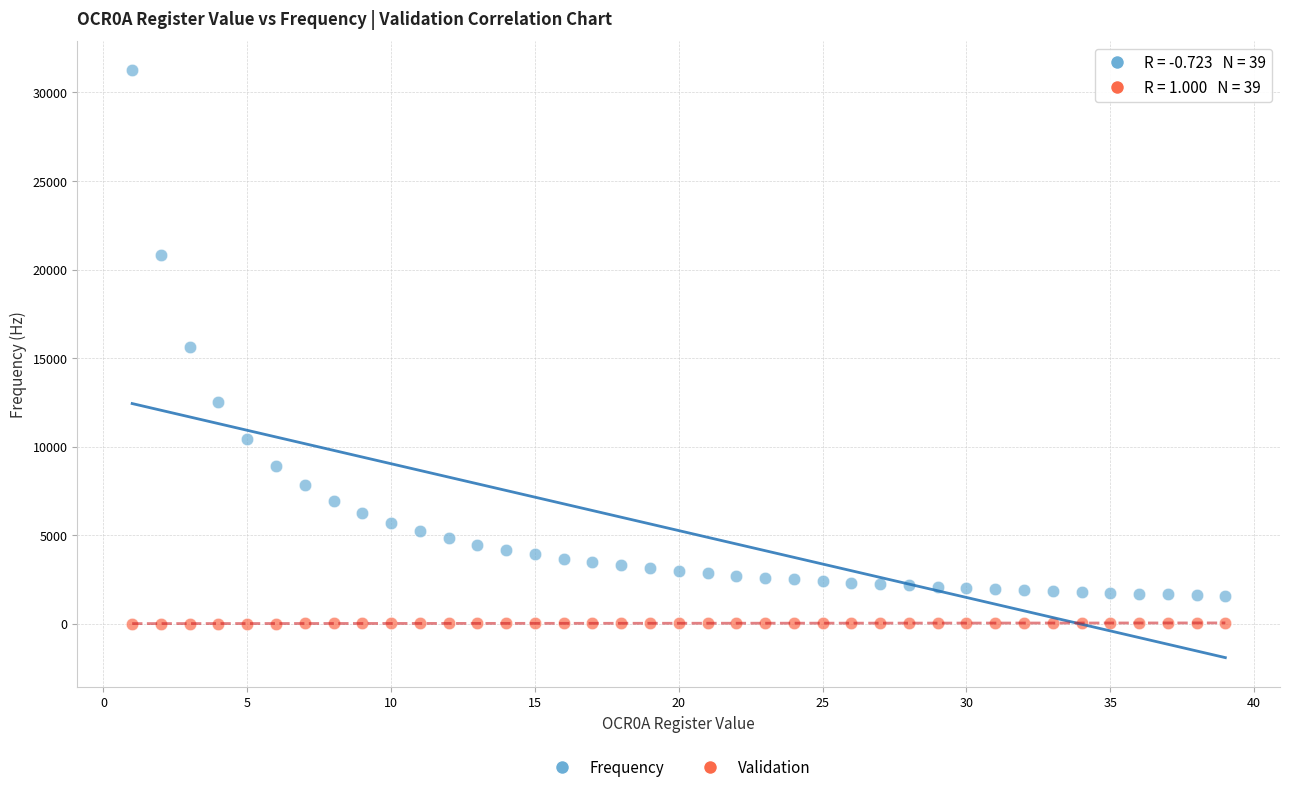

Which series has the largest Y range (max minus min)?

Frequency